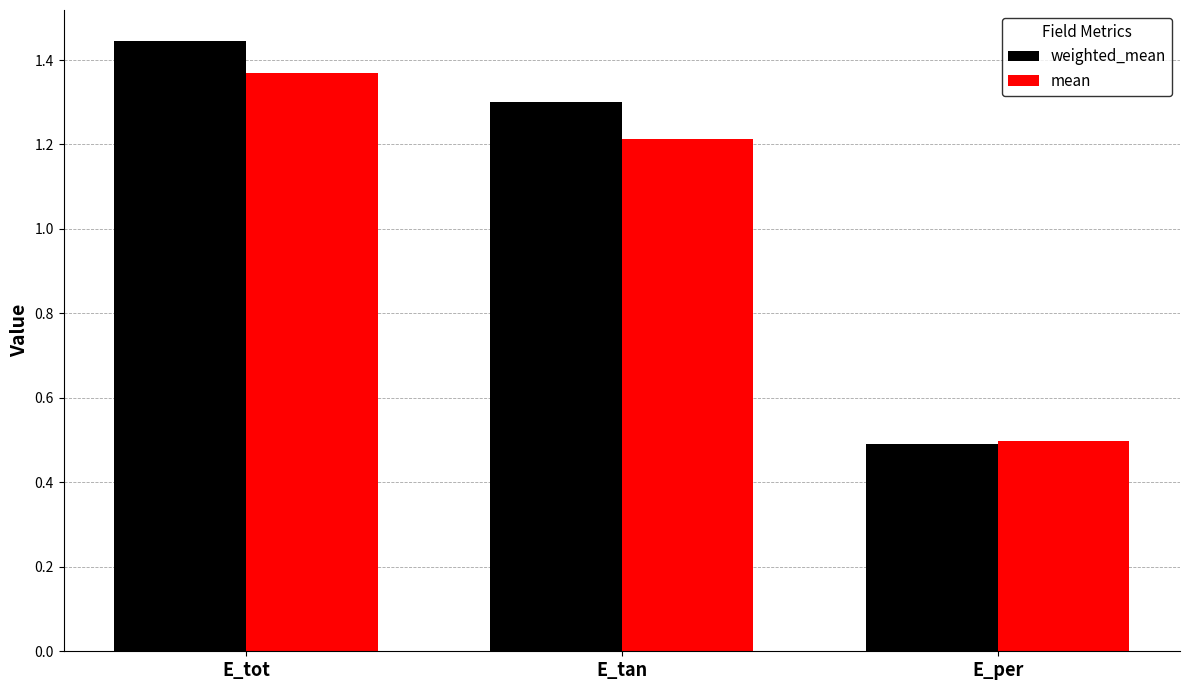

The mean series shows 1.8 at E_tan. True or false?

False